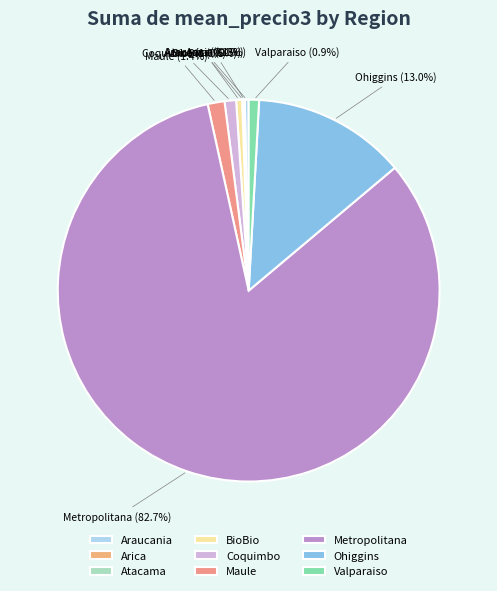

How much of the chart is everything except Maule?

98.6%